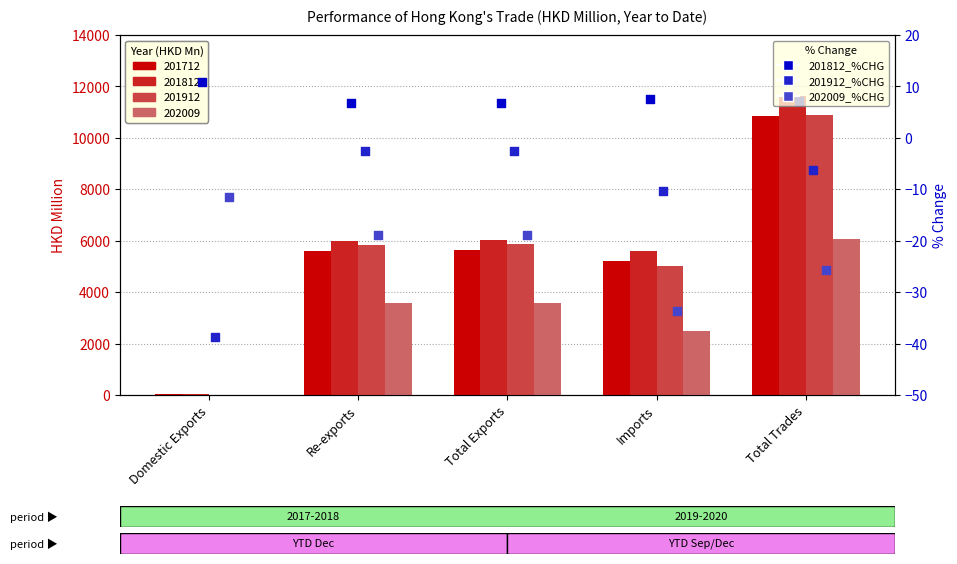

Which series contains the highest Y value?

201812_%CHG